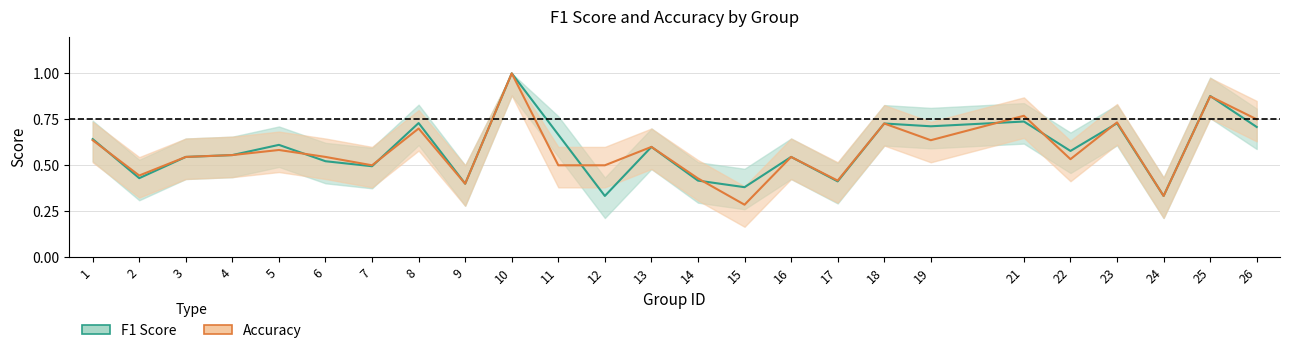

What value does the f1 series have at 4?

0.6